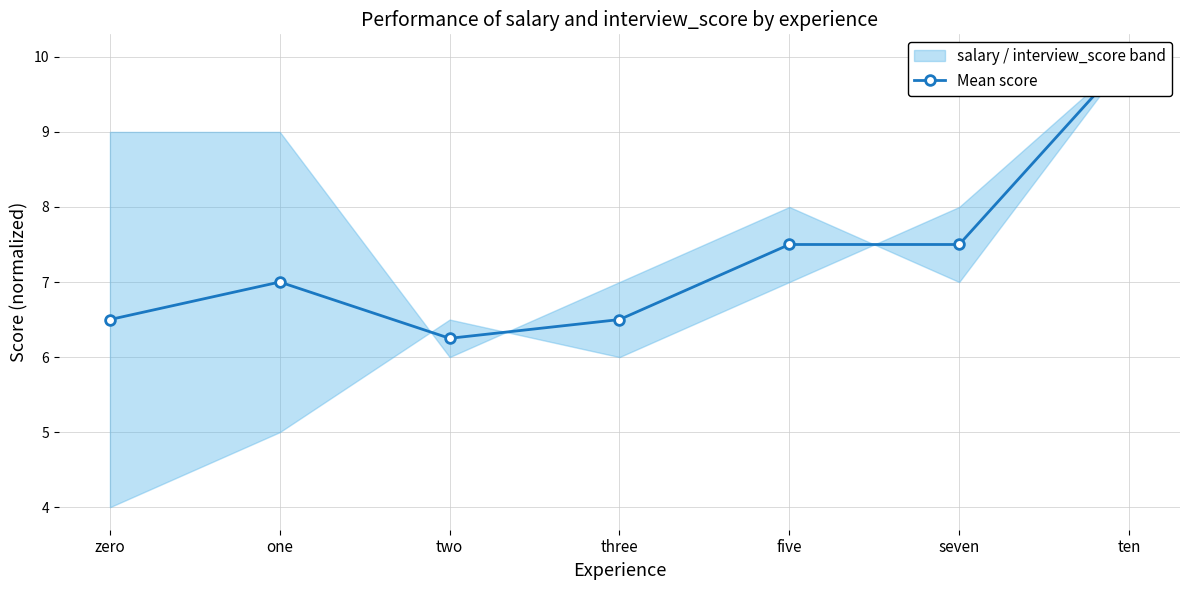

What is the smallest value displayed?

6.2